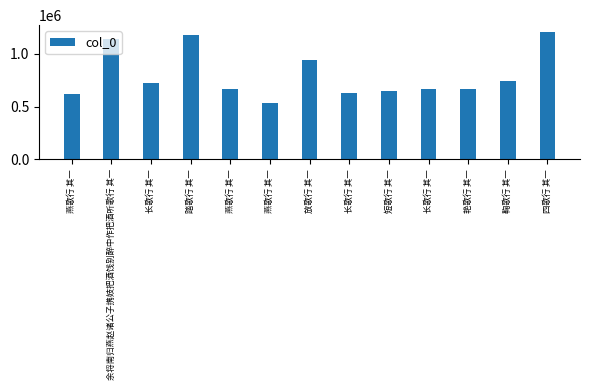

What is the change in value from 余将南归燕赵诸公子携妓把酒饯别醉中作把酒听歌行 其一 to 放歌行 其一?

-198908